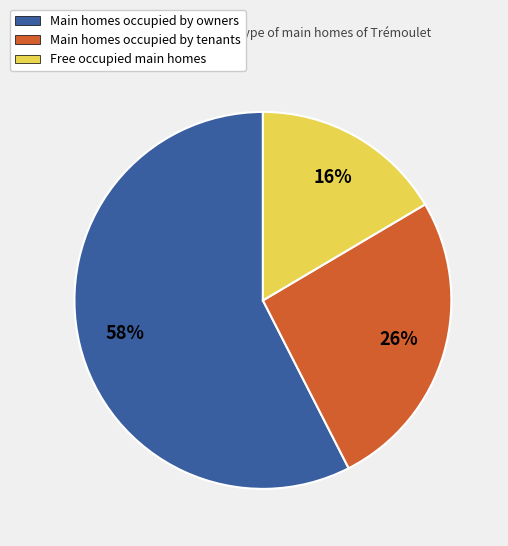

What percentage is the Main homes occupied by tenants slice, to the nearest percent?

26%